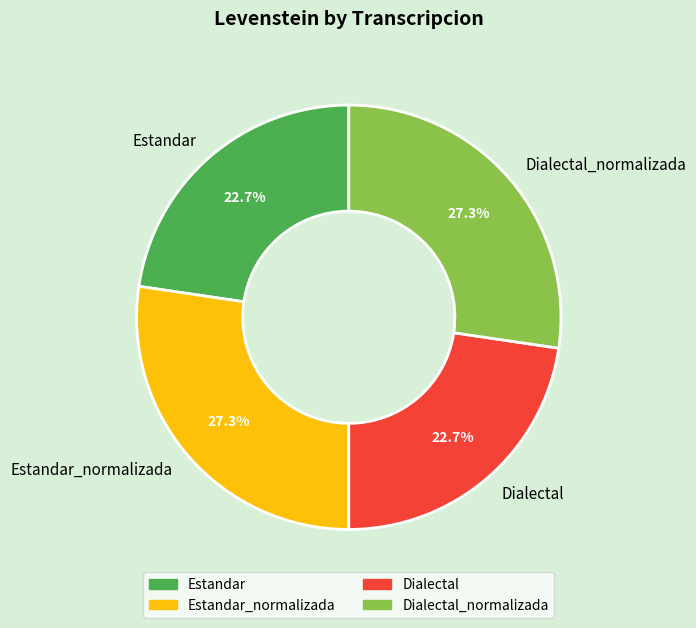

Combined, what portion of the pie is Dialectal and Estandar_normalizada?

50.0%